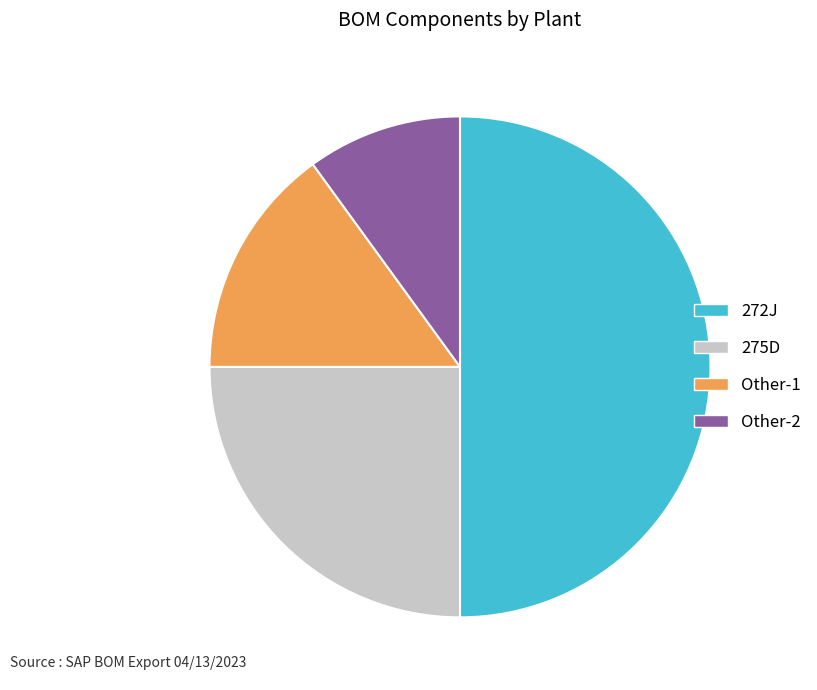

Is it true that Other-1 is 15% of the pie?

True